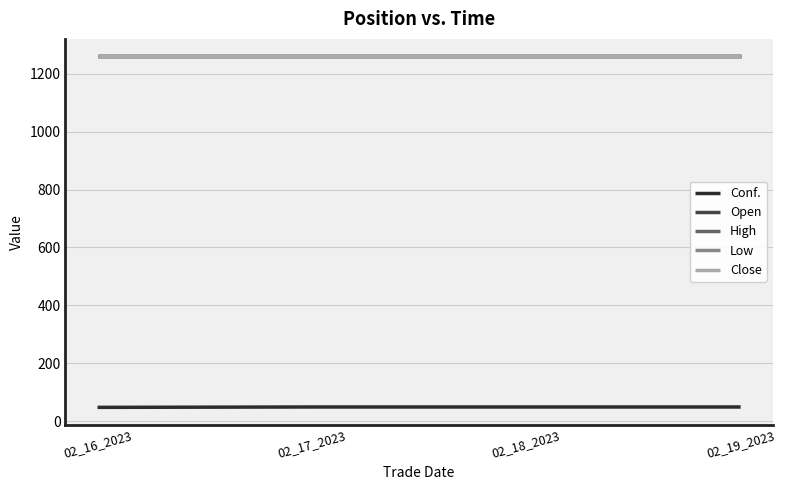

Is this an area chart (filled region under the line)?

No